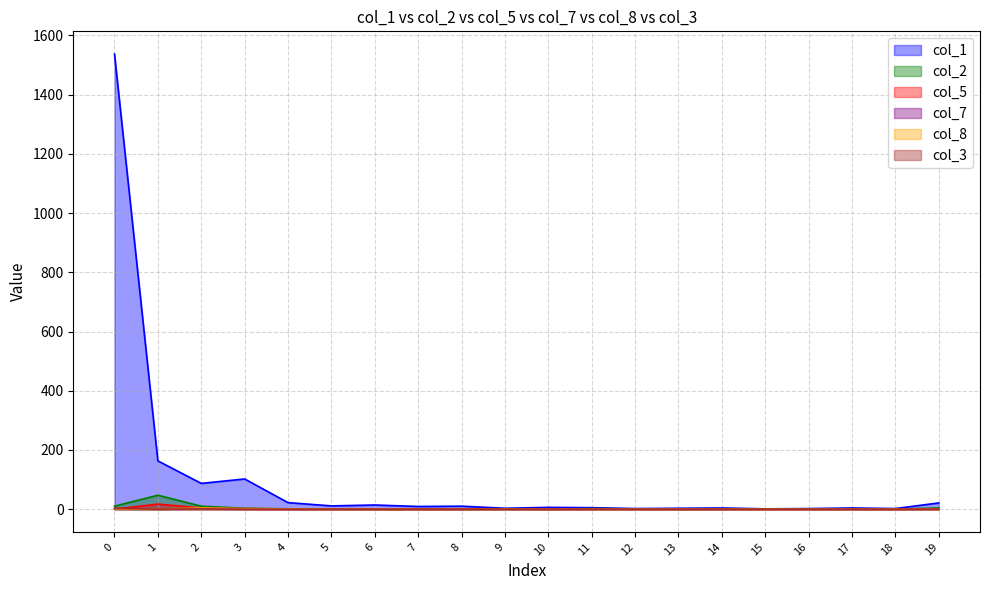

Is the value of col_3 at 18 greater than the value of col_8 at 9?

No